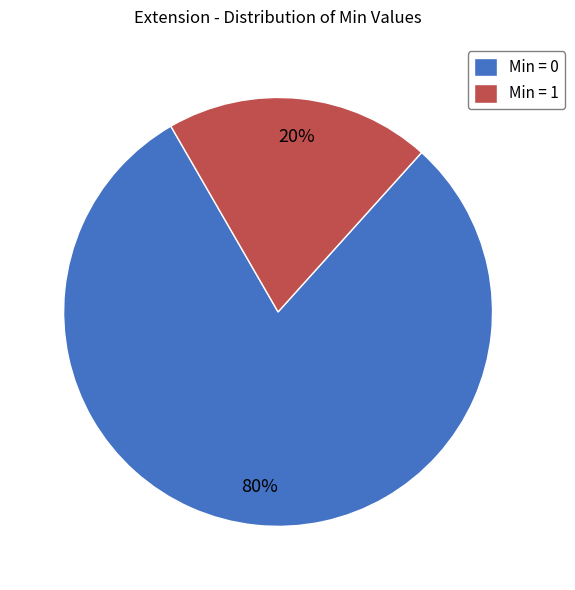

Which has a higher value, Min = 0 or Min = 1?

Min = 0